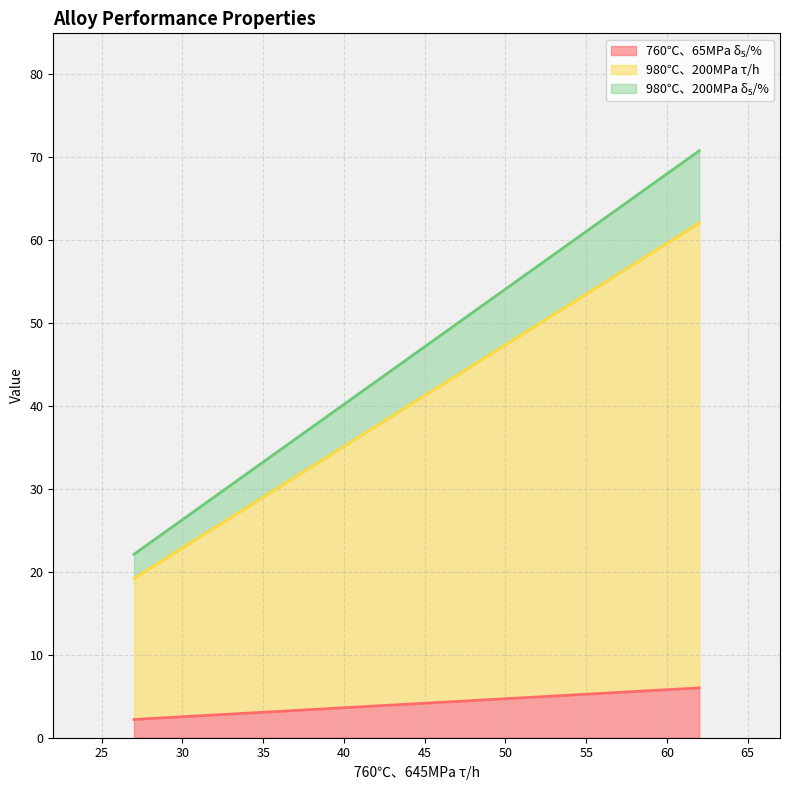

What is the difference between the highest and lowest values at 62?

50.0